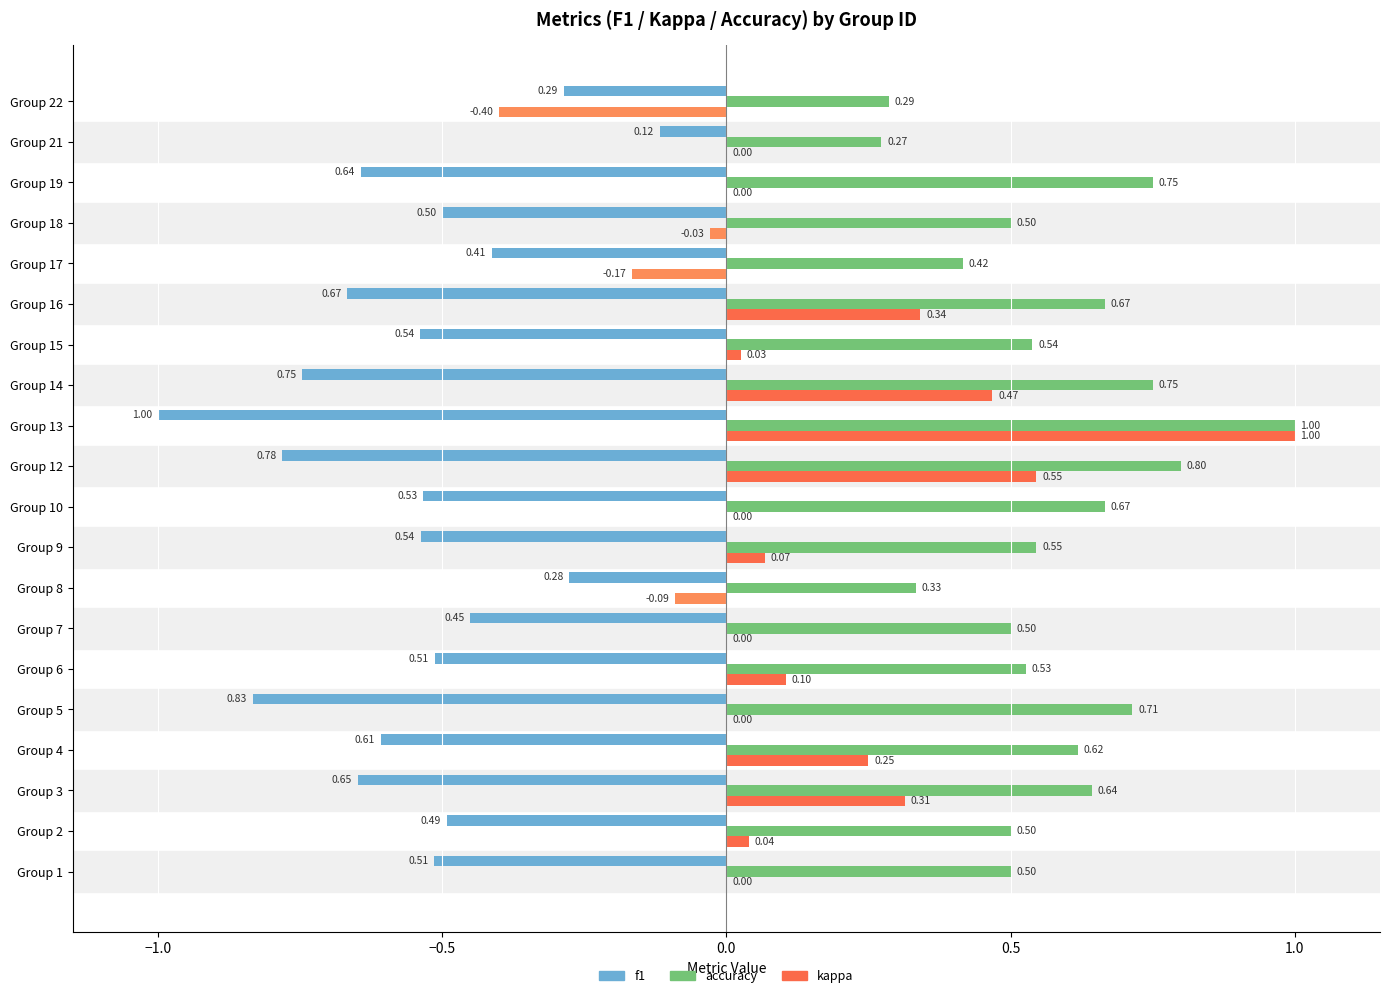

Count the number of data series in this chart.

4